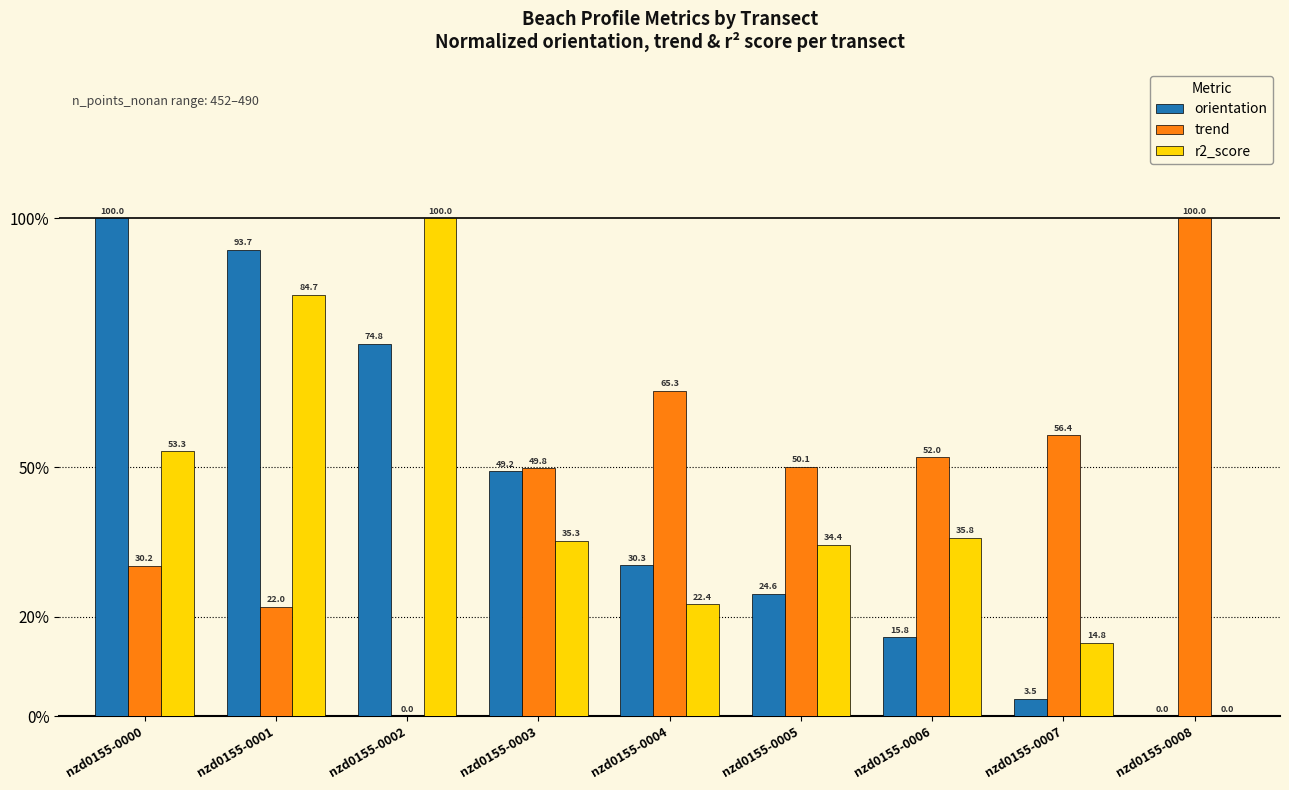

How many data points in orientation are above 30?

5